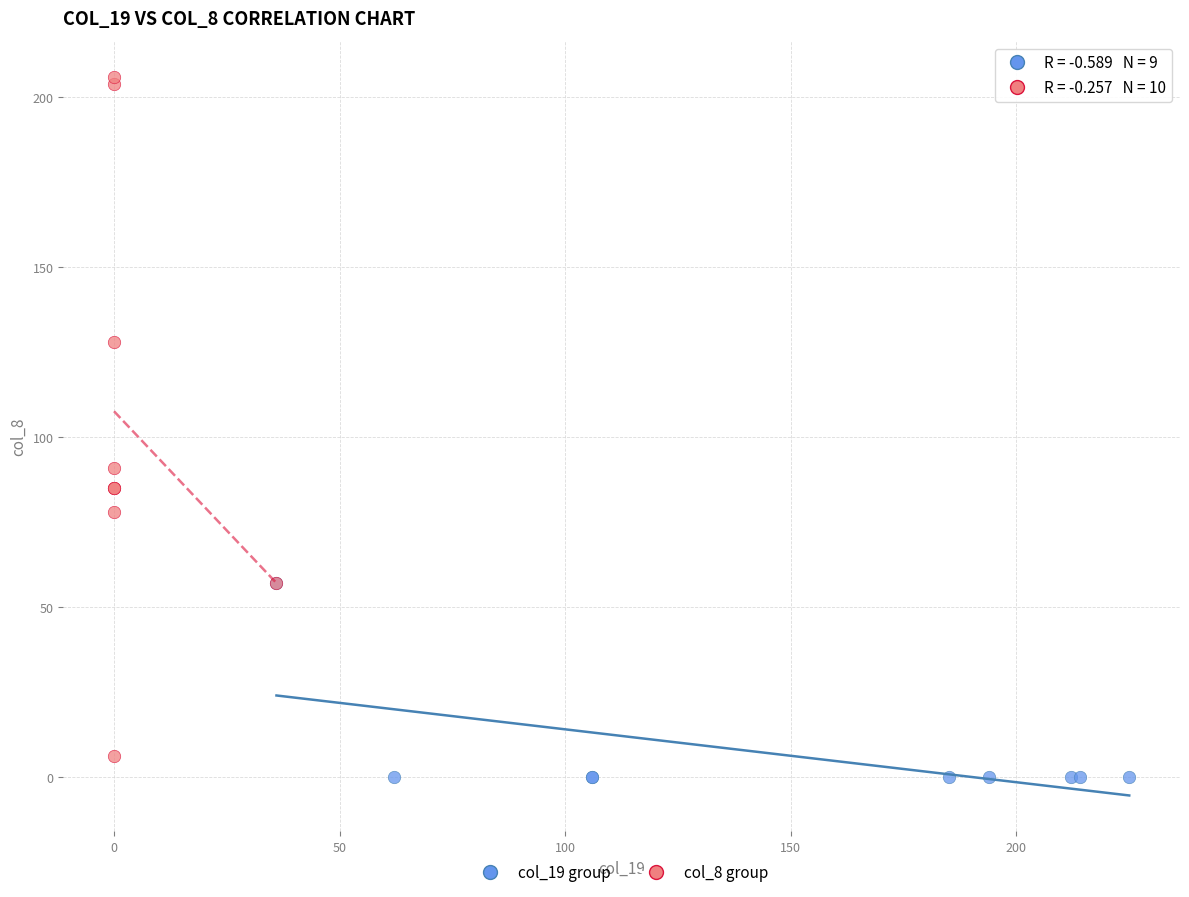

Which series reaches the maximum Y coordinate?

col_8 group